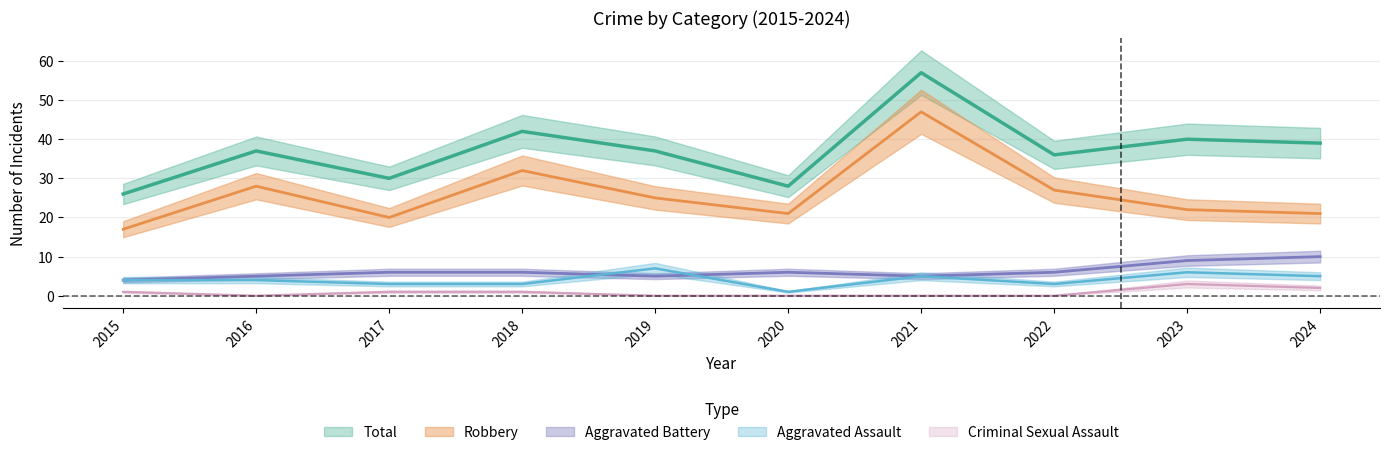

What is the highest value of the Robbery series?

47